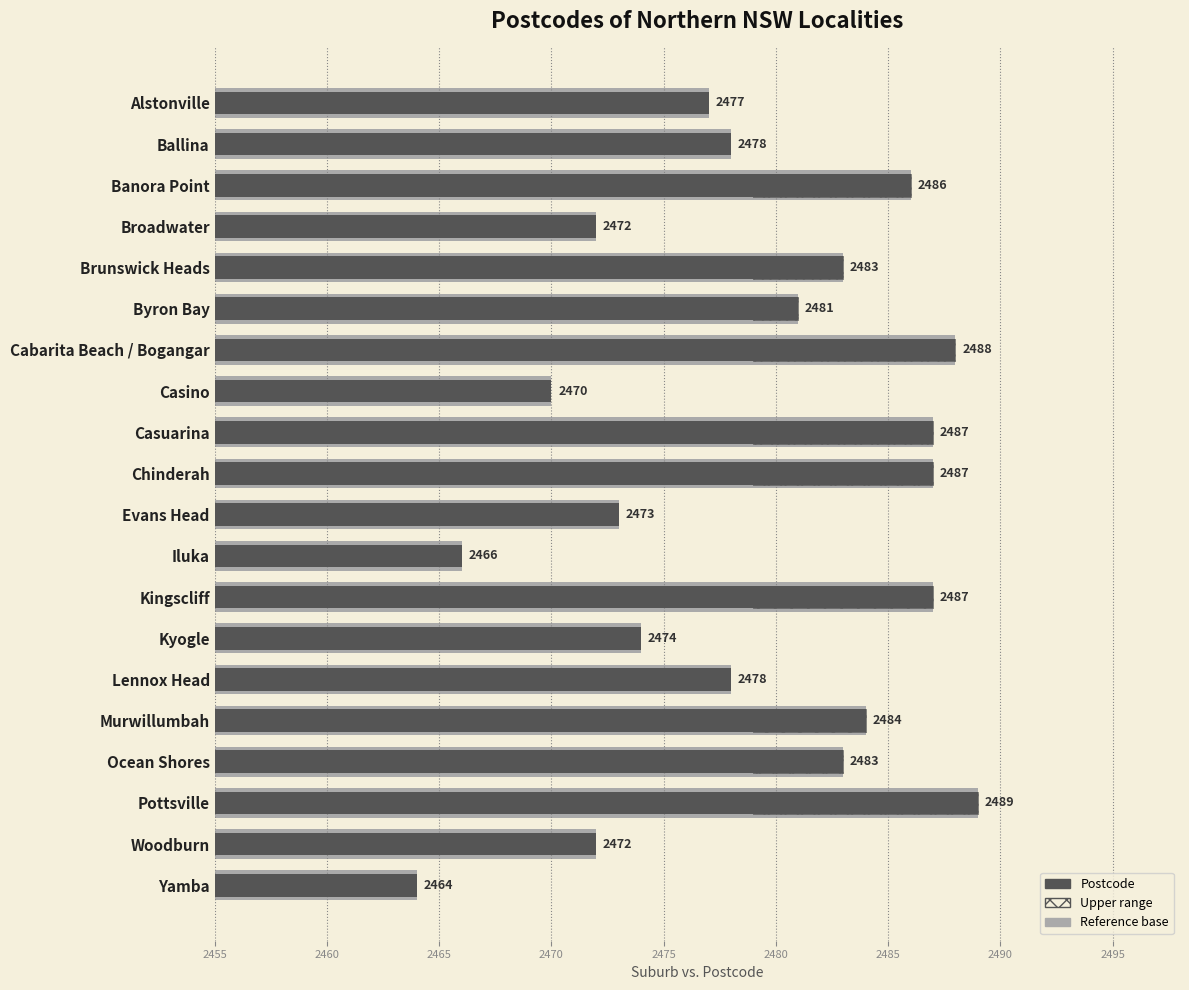

What is the difference between the maximum and minimum values?

25